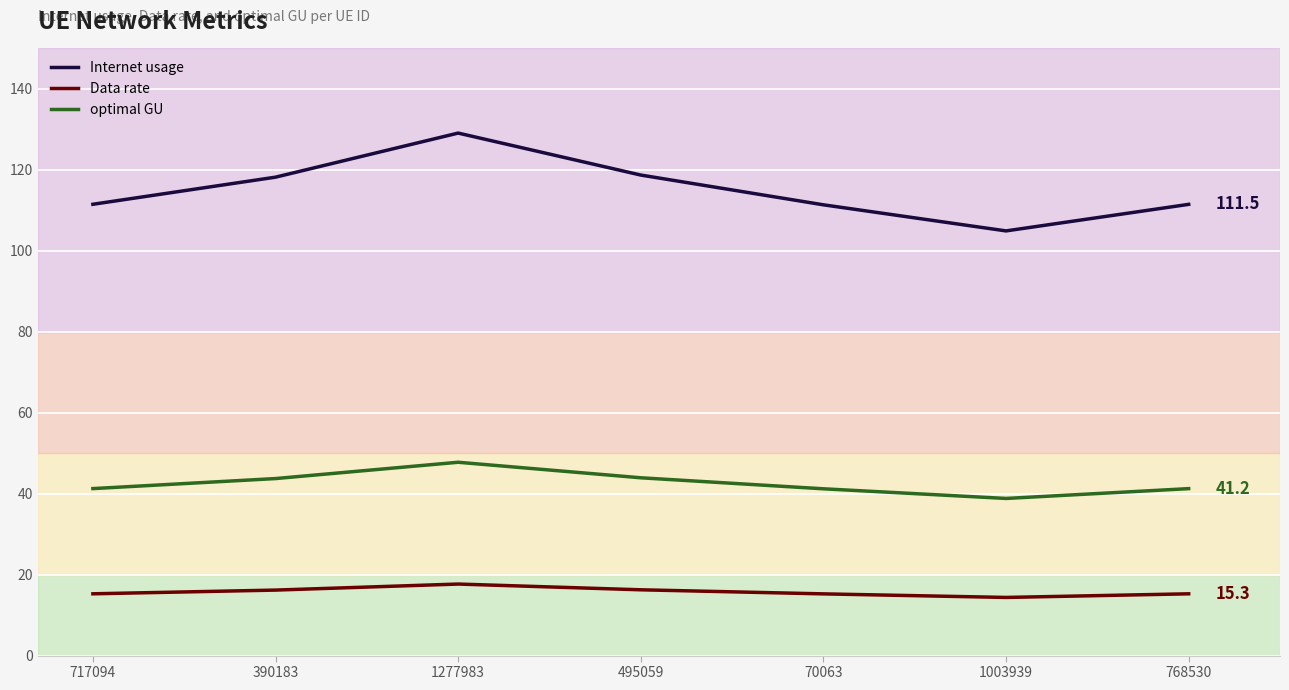

At which label does optimal GU reach its minimum?

1003939